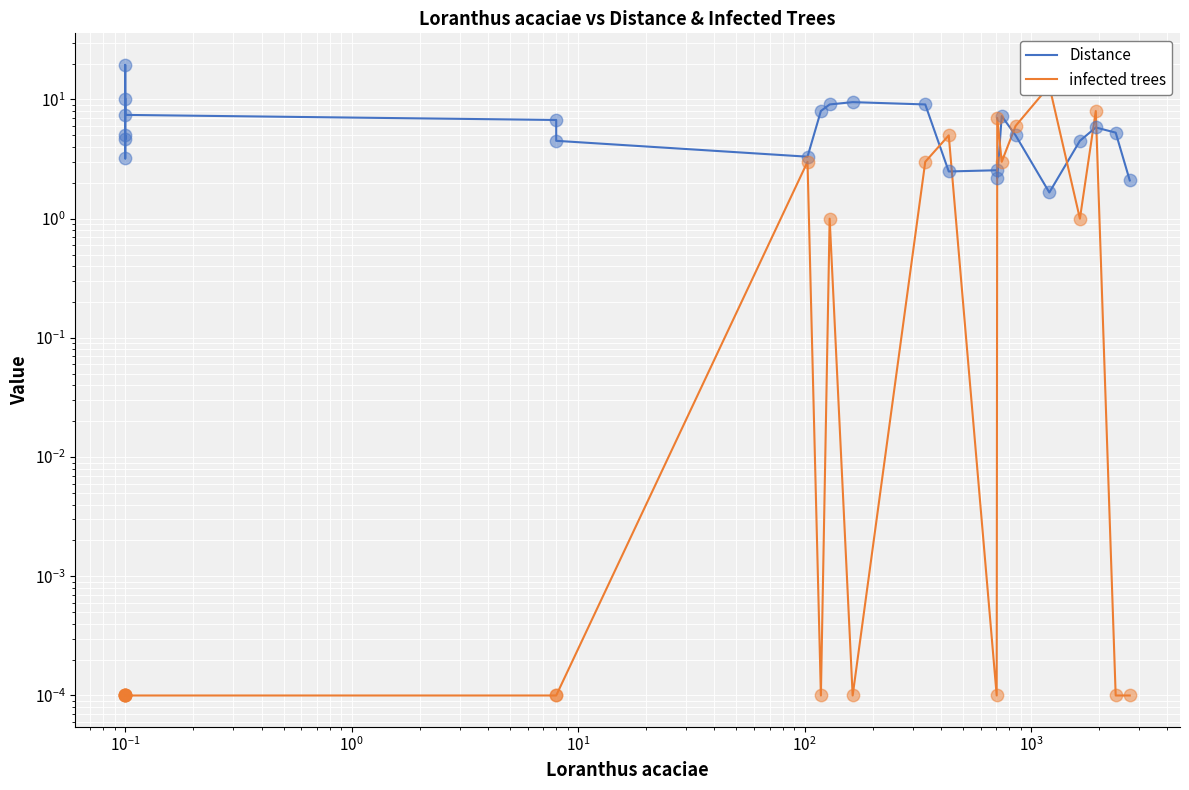

Which series has the largest Y range (max minus min)?

Distance